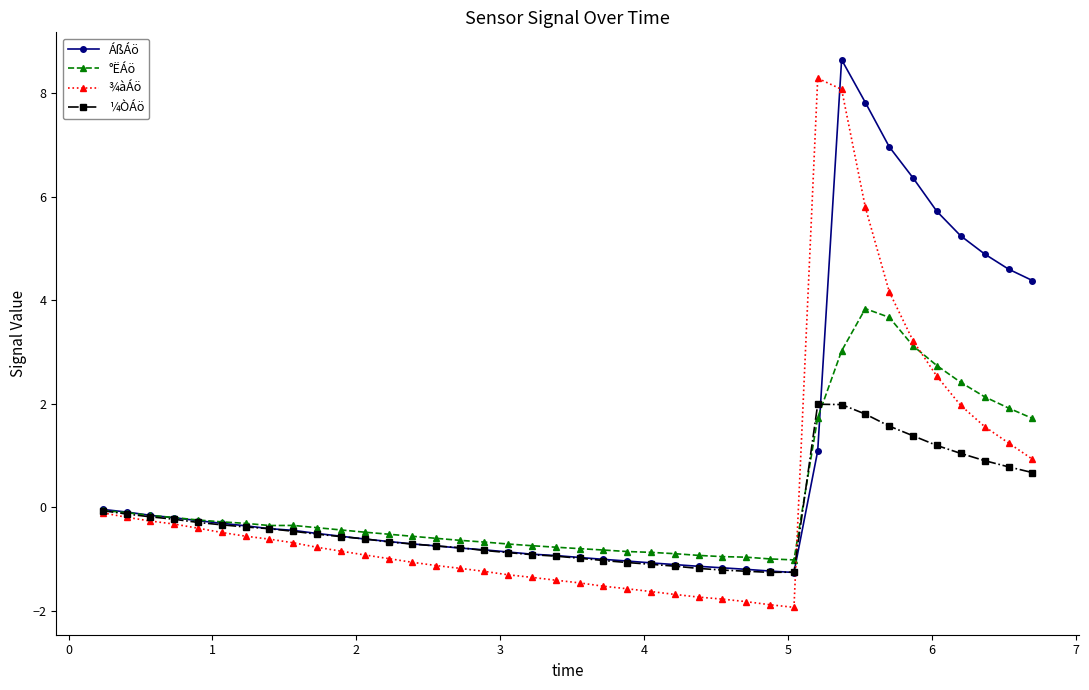

What is the smallest value displayed?

-1.9